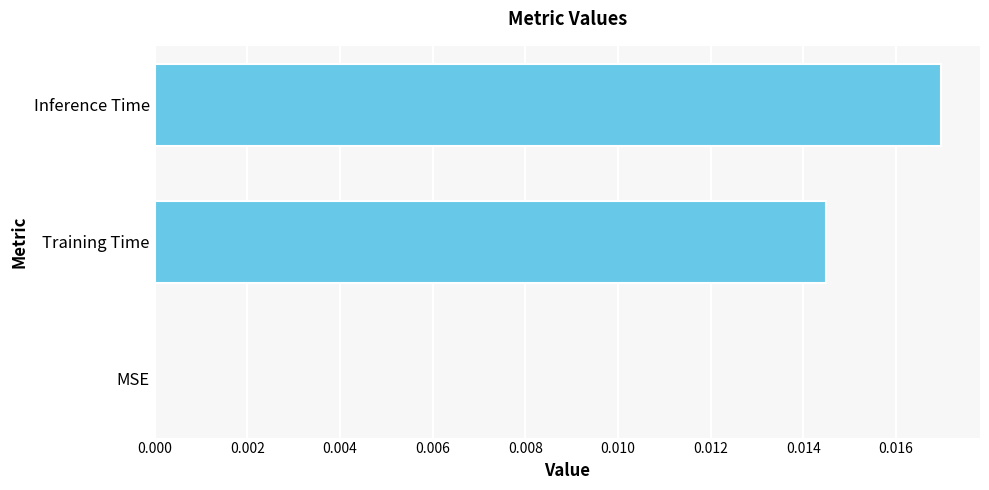

Are the bars horizontal?

Yes